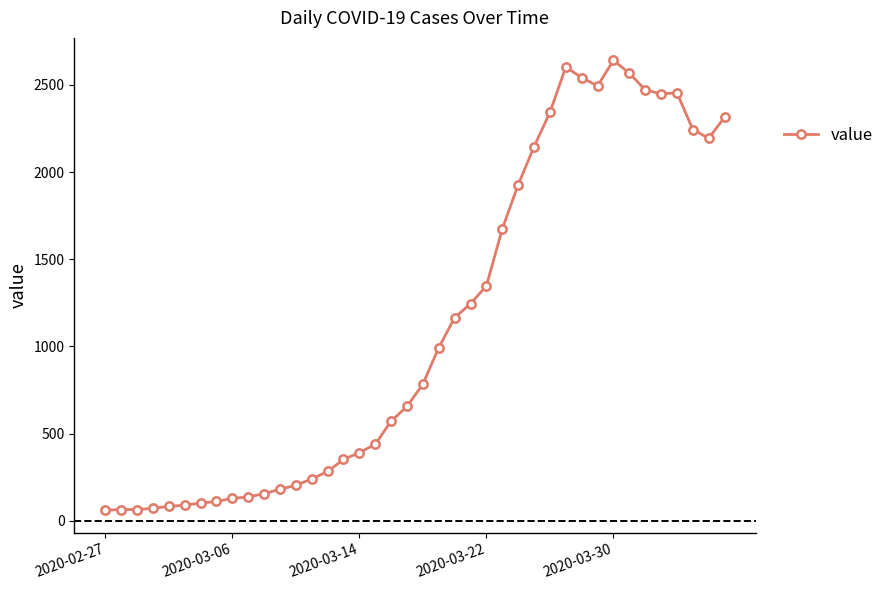

What is the difference between the maximum and second lowest values?

2575